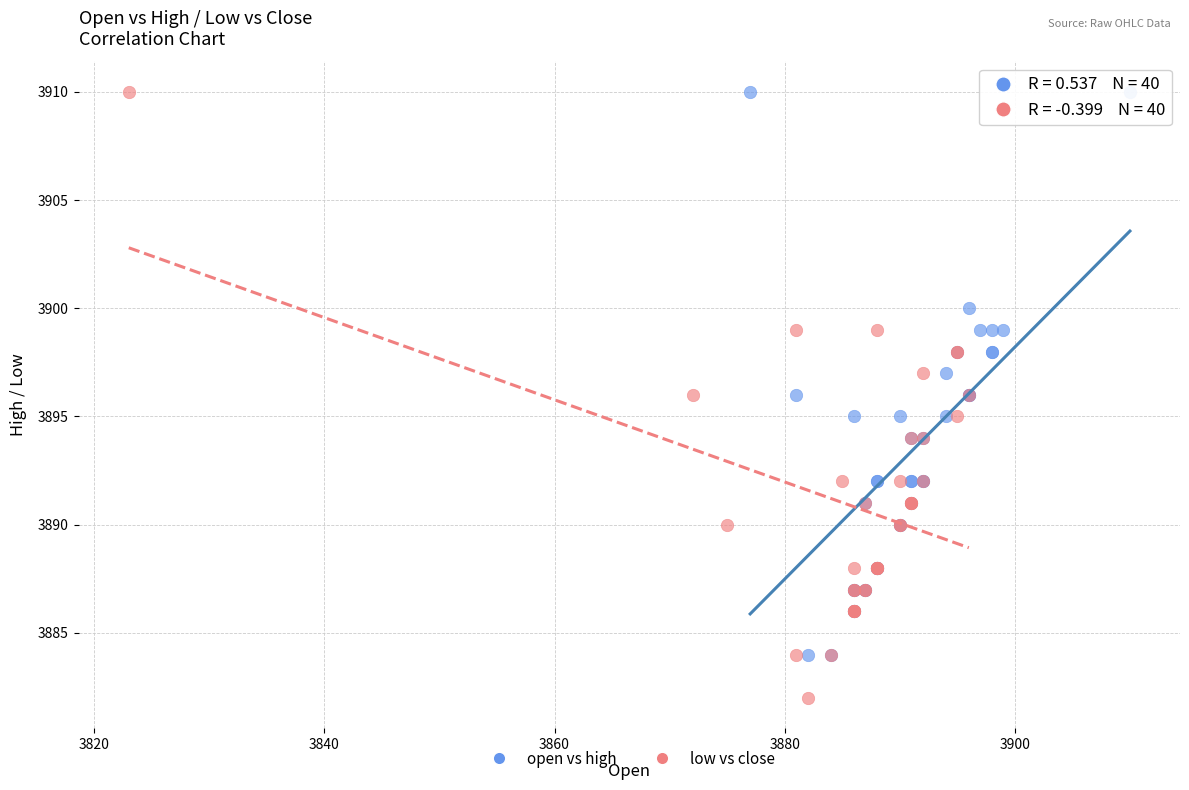

Which series has the largest Y range (max minus min)?

low vs close